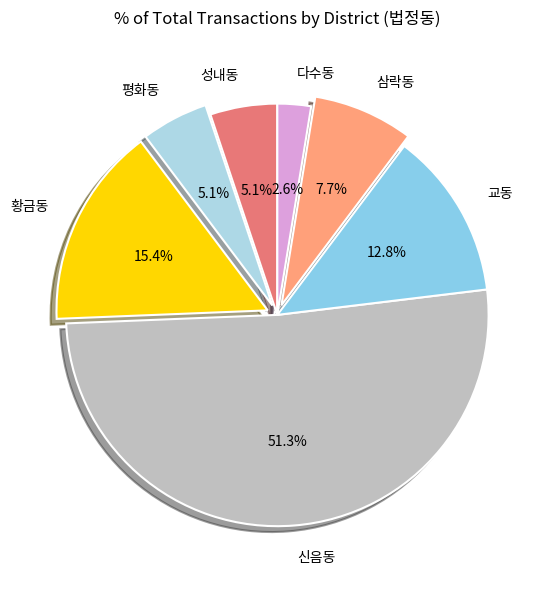

Which slice is the largest?

신음동